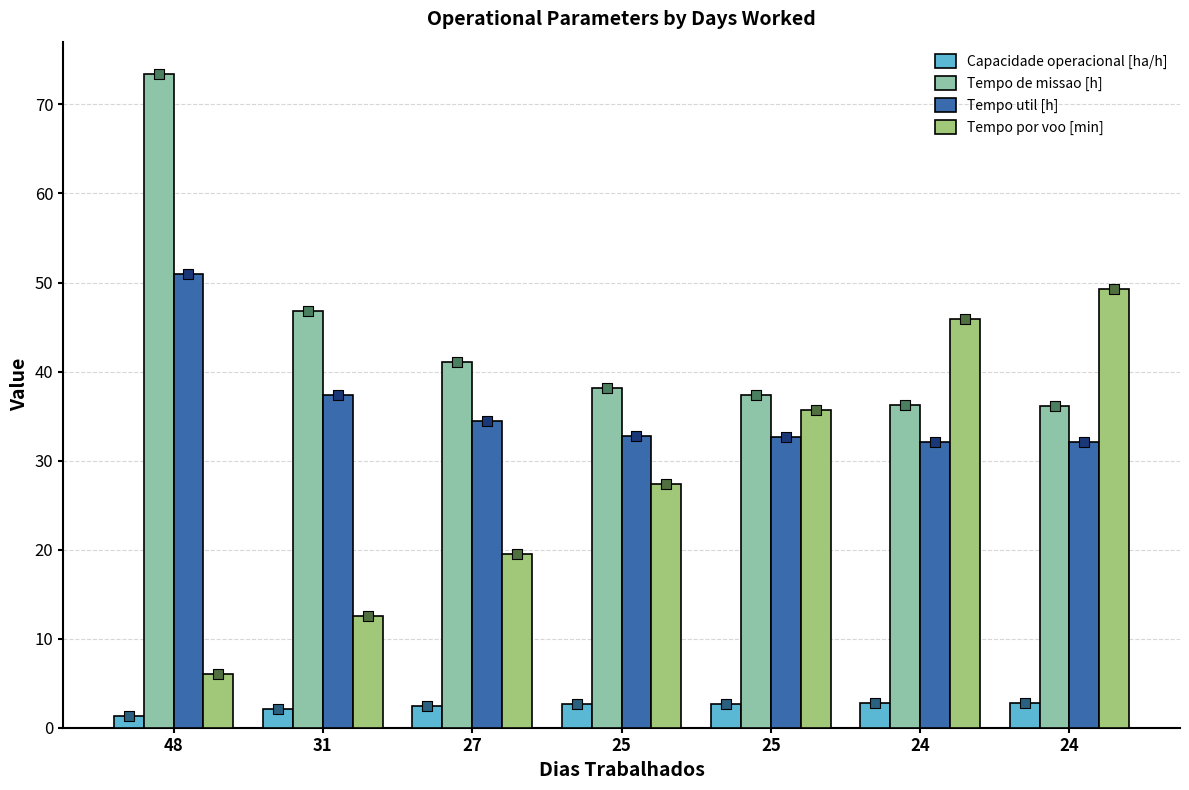

What are all the series names shown in the legend?

Capacidade operacional [ha/h], Tempo de missao [h], Tempo util [h], Tempo por voo [min]